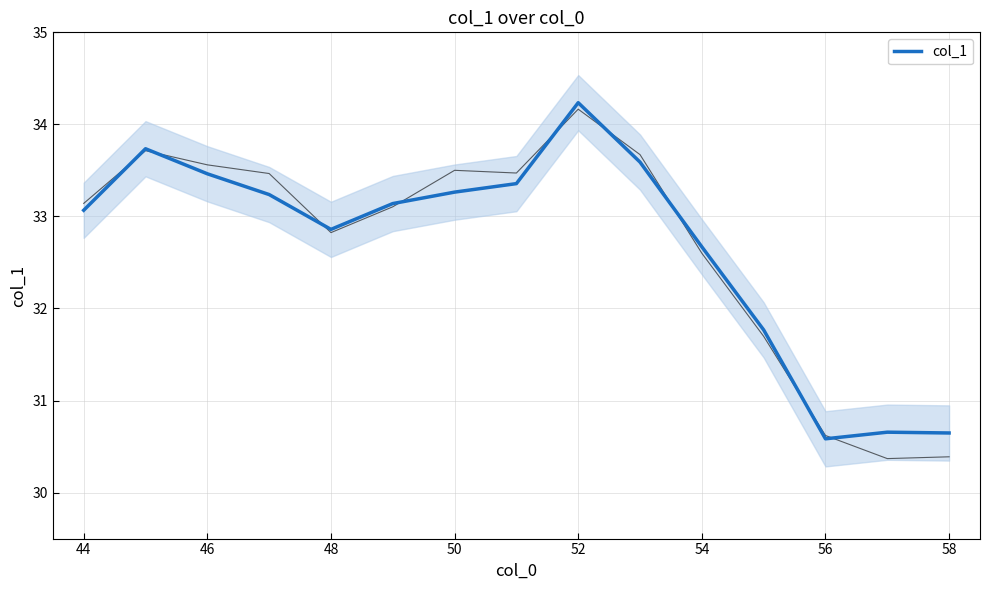

What is the highest value of the col_1 series?

34.2